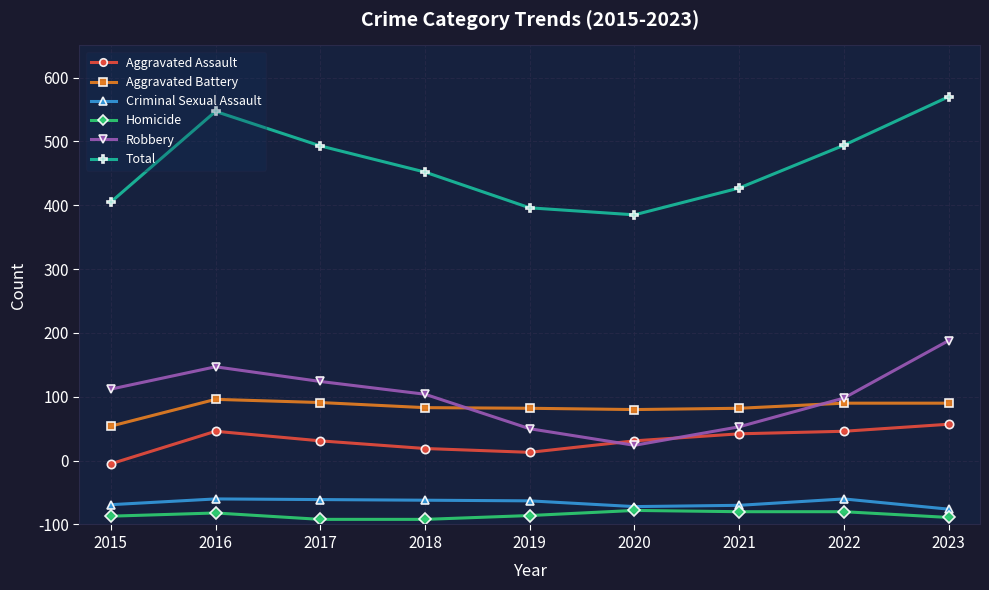

Is this an area chart (filled region under the line)?

No